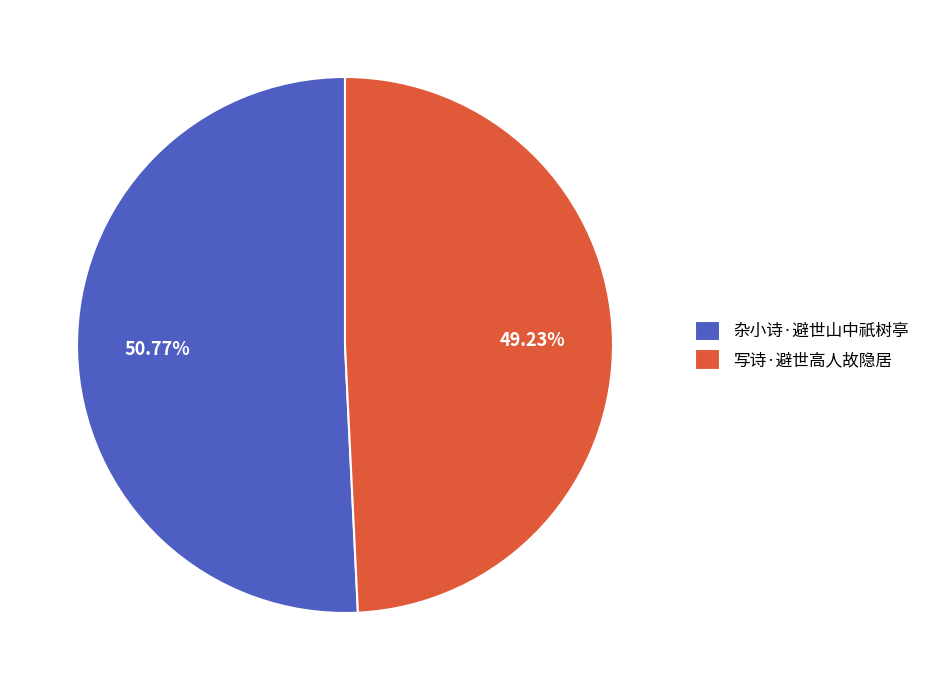

To the nearest percent, what is the difference between the largest and smallest slice percentages?

2%